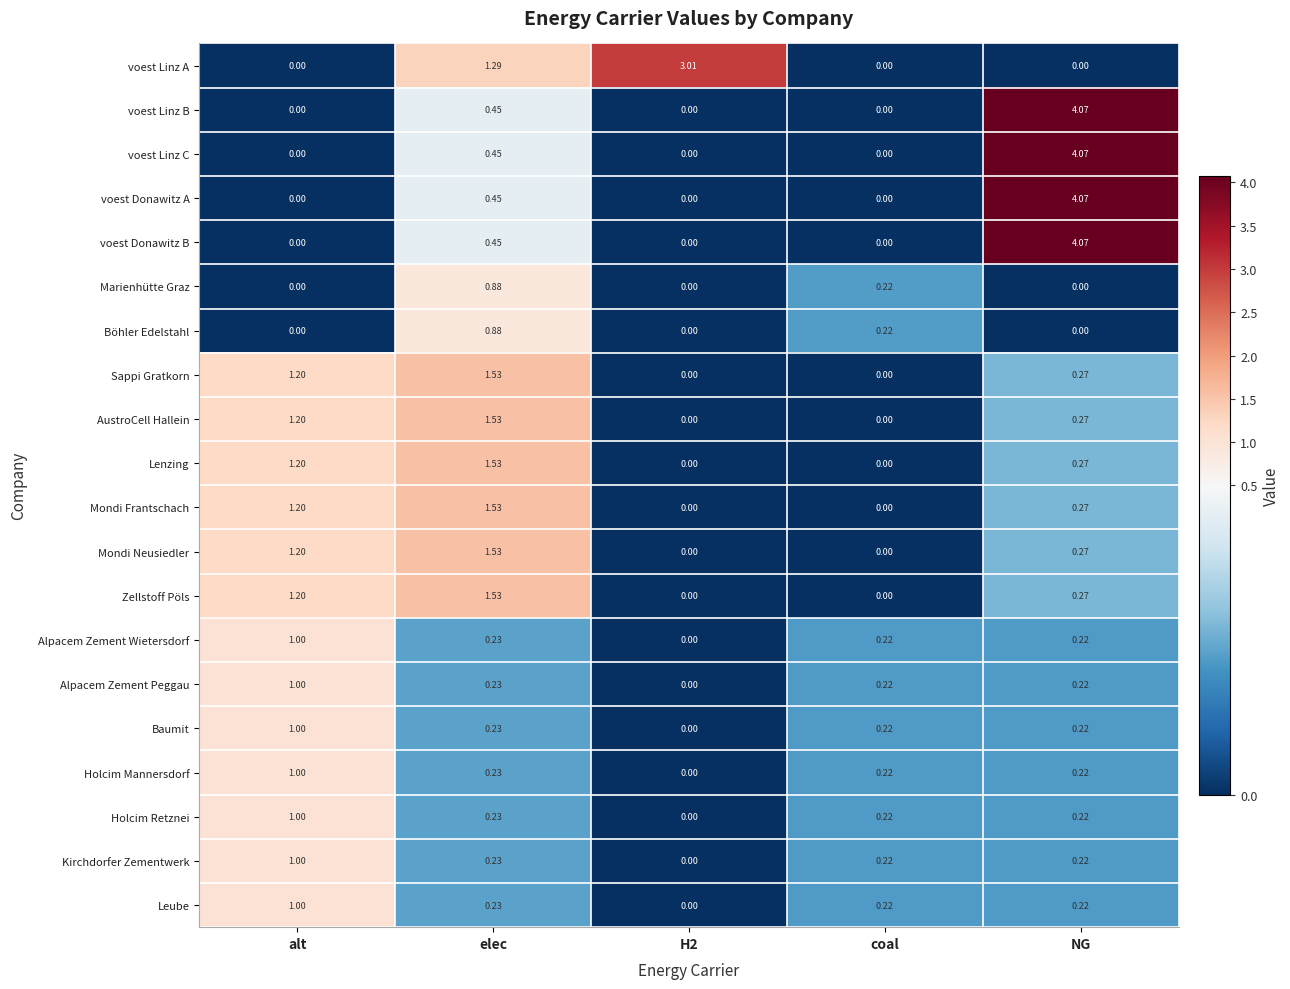

At which category does the chart reach its peak across all series?

NG